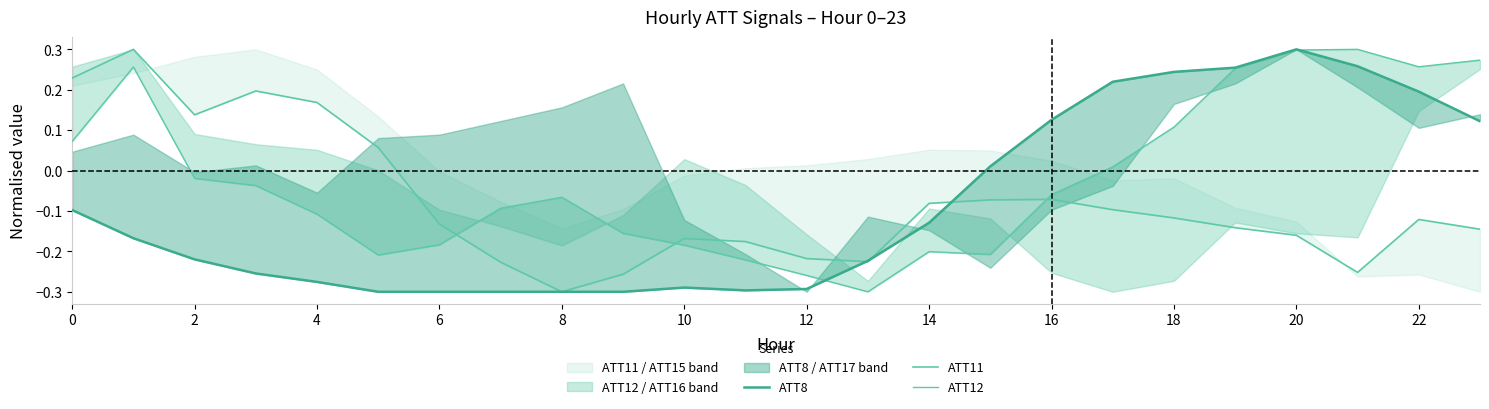

What is the average value of the ATT11 series?

-0.1